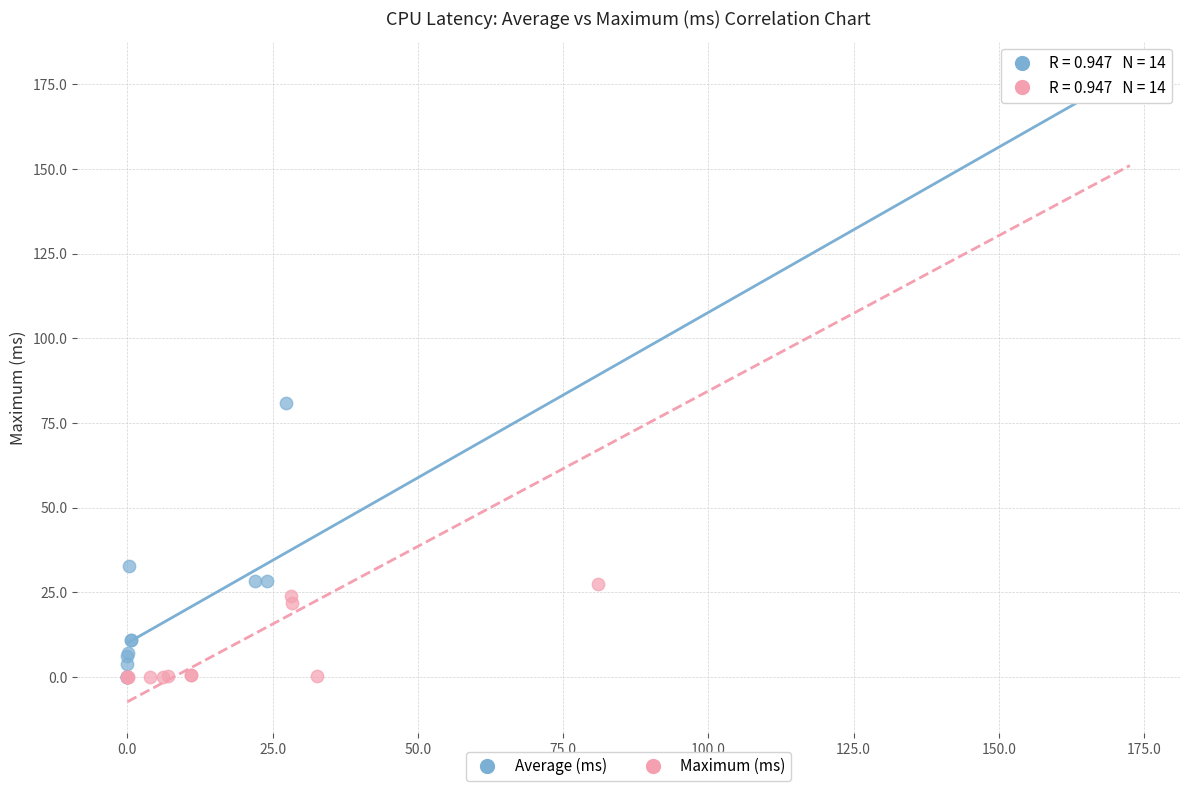

Which series has the largest Y range (max minus min)?

Maximum (ms)